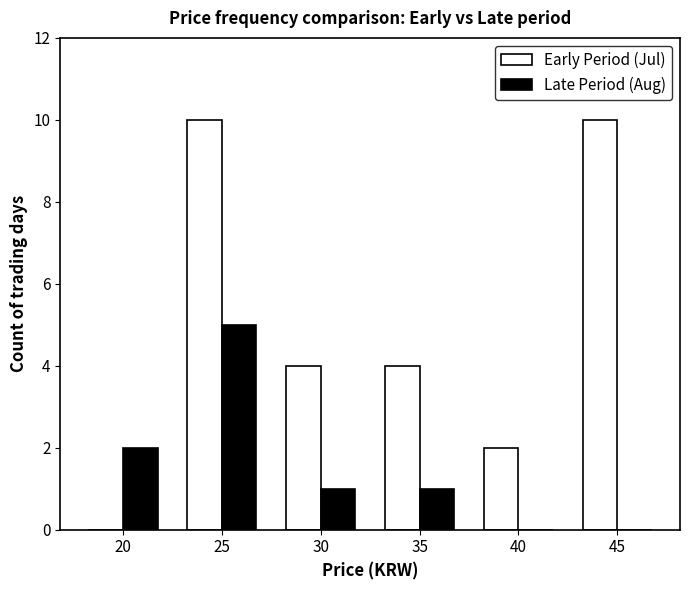

What is the total value across all series at 35?

5